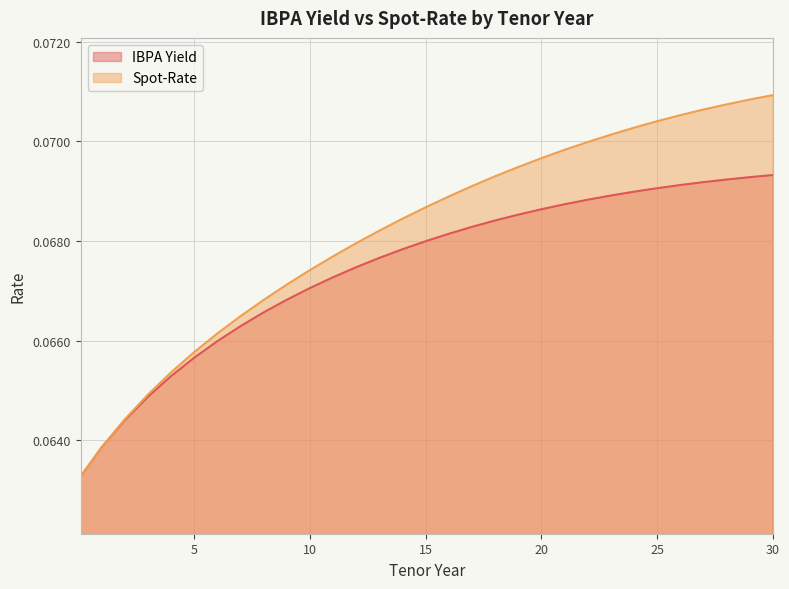

What position from the left is 24?

25